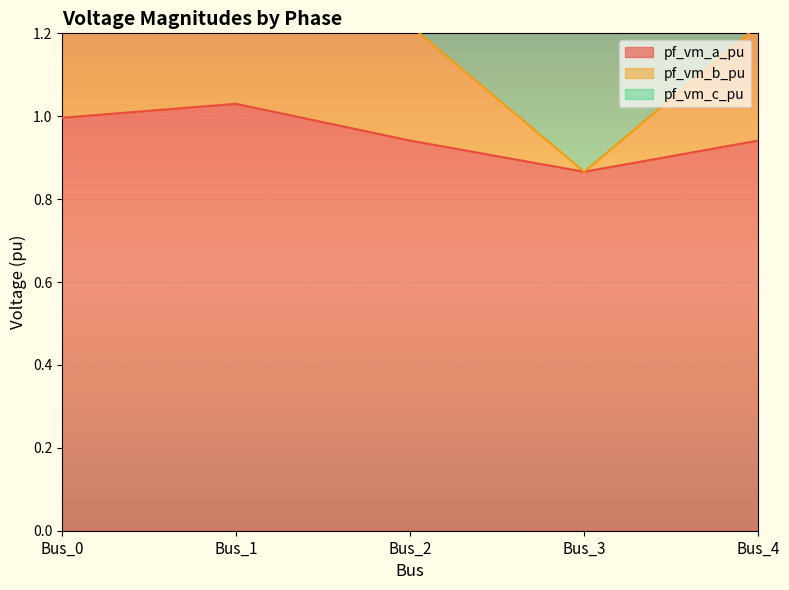

The pf_vm_a_pu series shows 1.5 at Bus_3. True or false?

False